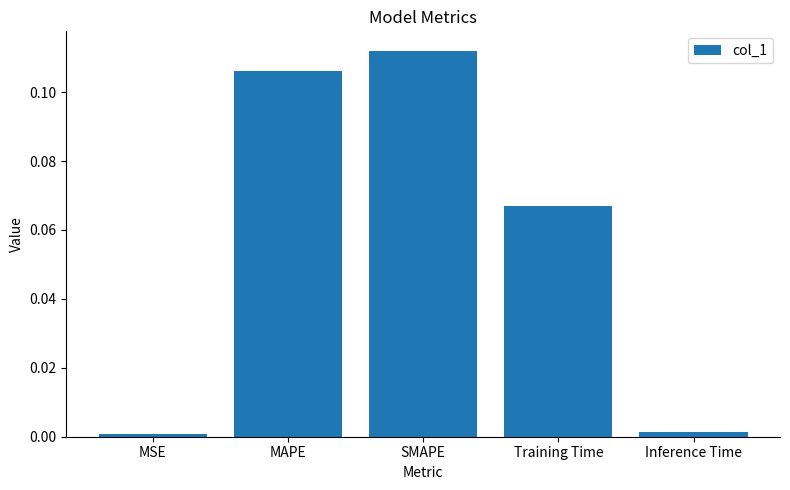

What is the sum of all values?

0.3